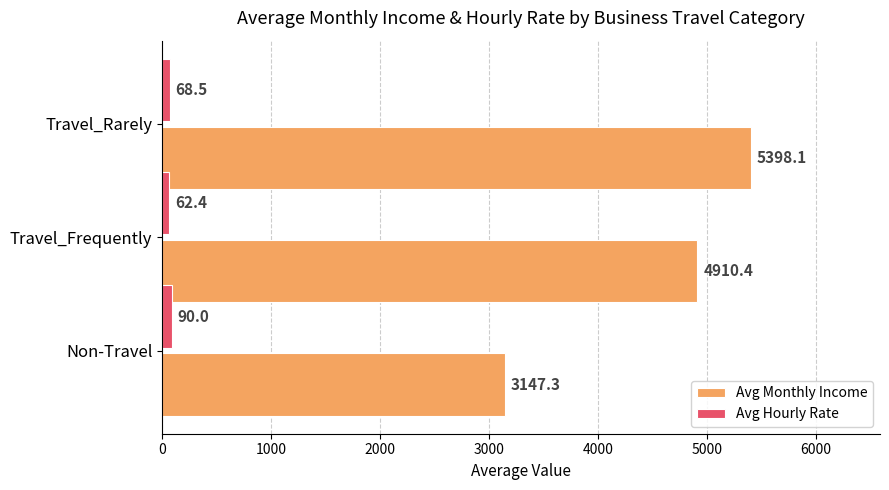

What is the maximum value for Avg Monthly Income?

5398.1